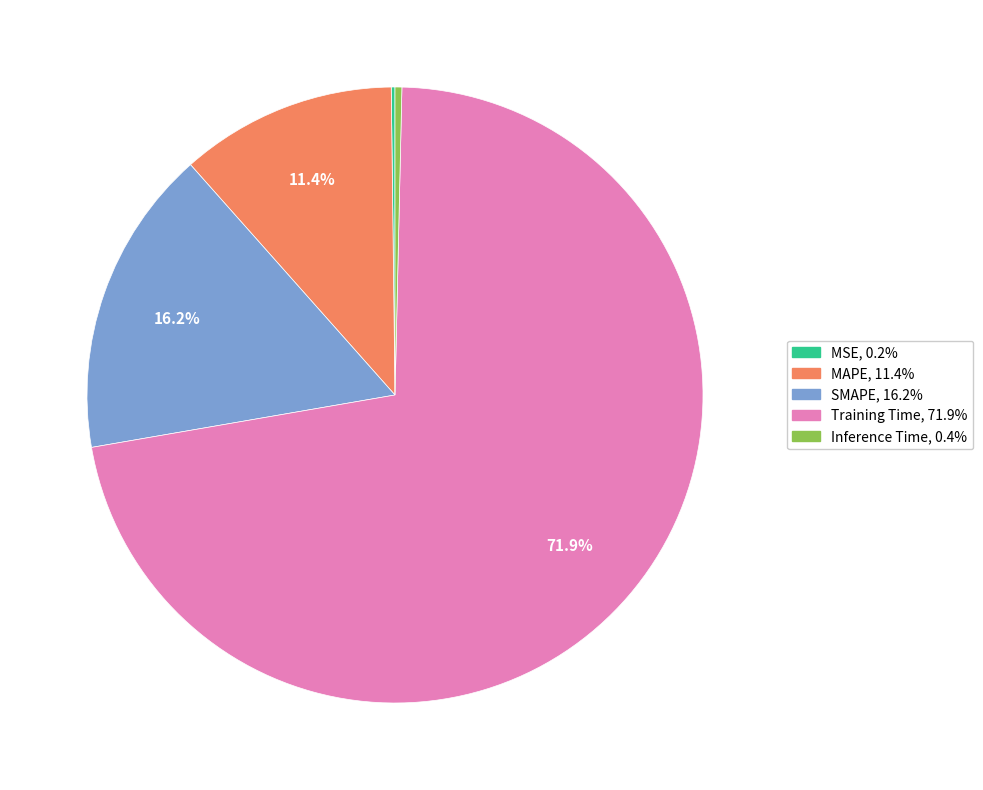

Do Inference Time and Training Time together represent more than half of the pie?

Yes